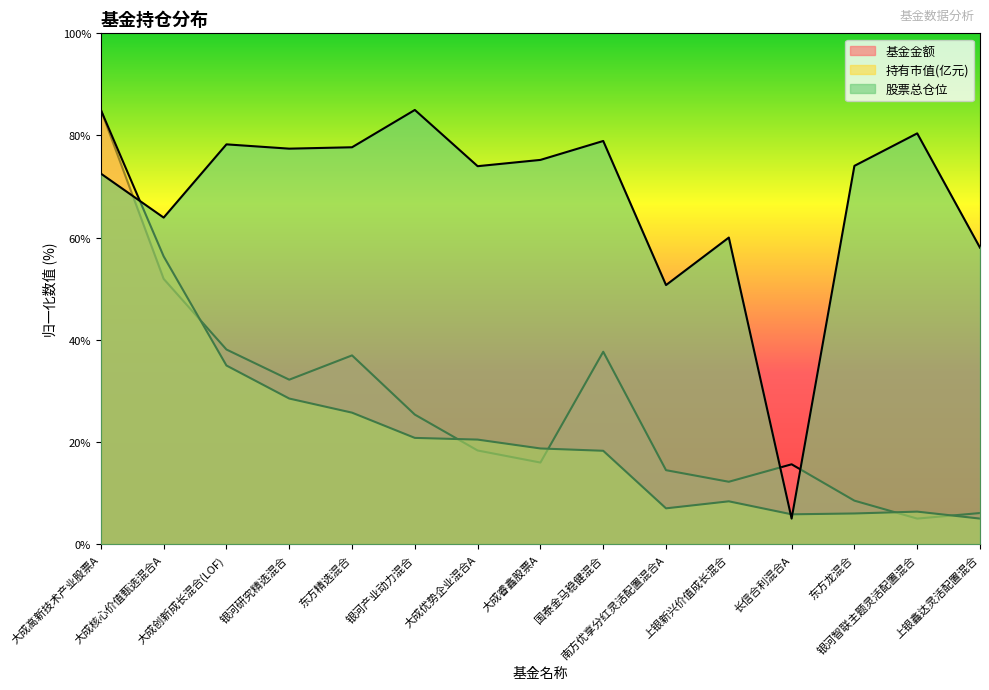

Rank the categories by 持有市值(亿元) value from lowest to highest.

上银鑫达灵活配置混合, 长信合利混合A, 东方龙混合, 银河智联主题灵活配置混合, 南方优享分红灵活配置混合A, 上银新兴价值成长混合, 国泰金马稳健混合, 大成睿鑫股票A, 大成优势企业混合A, 银河产业动力混合, 东方精选混合, 银河研究精选混合, 大成创新成长混合(LOF), 大成核心价值甄选混合A, 大成高新技术产业股票A